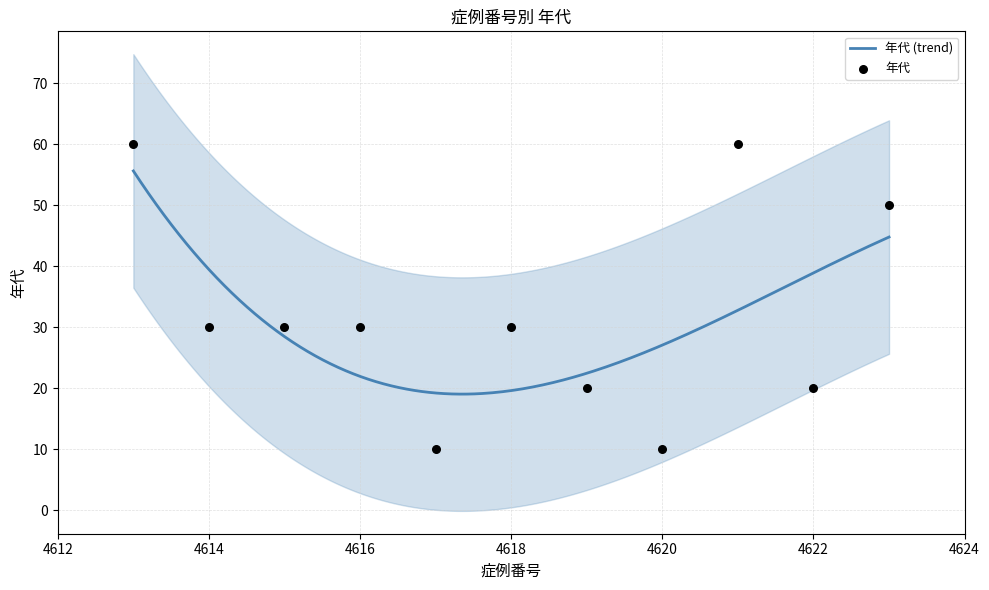

What is the change in value from 4614 to 4619?

-10